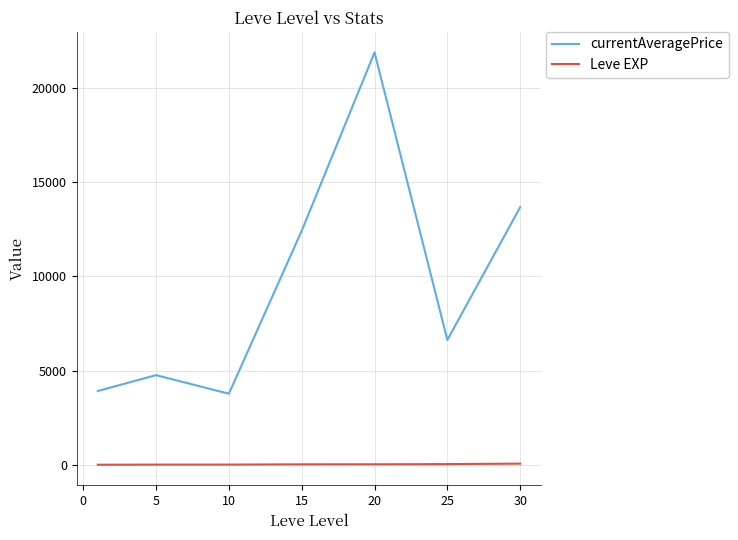

What are all the series names shown in the legend?

currentAveragePrice, Leve EXP